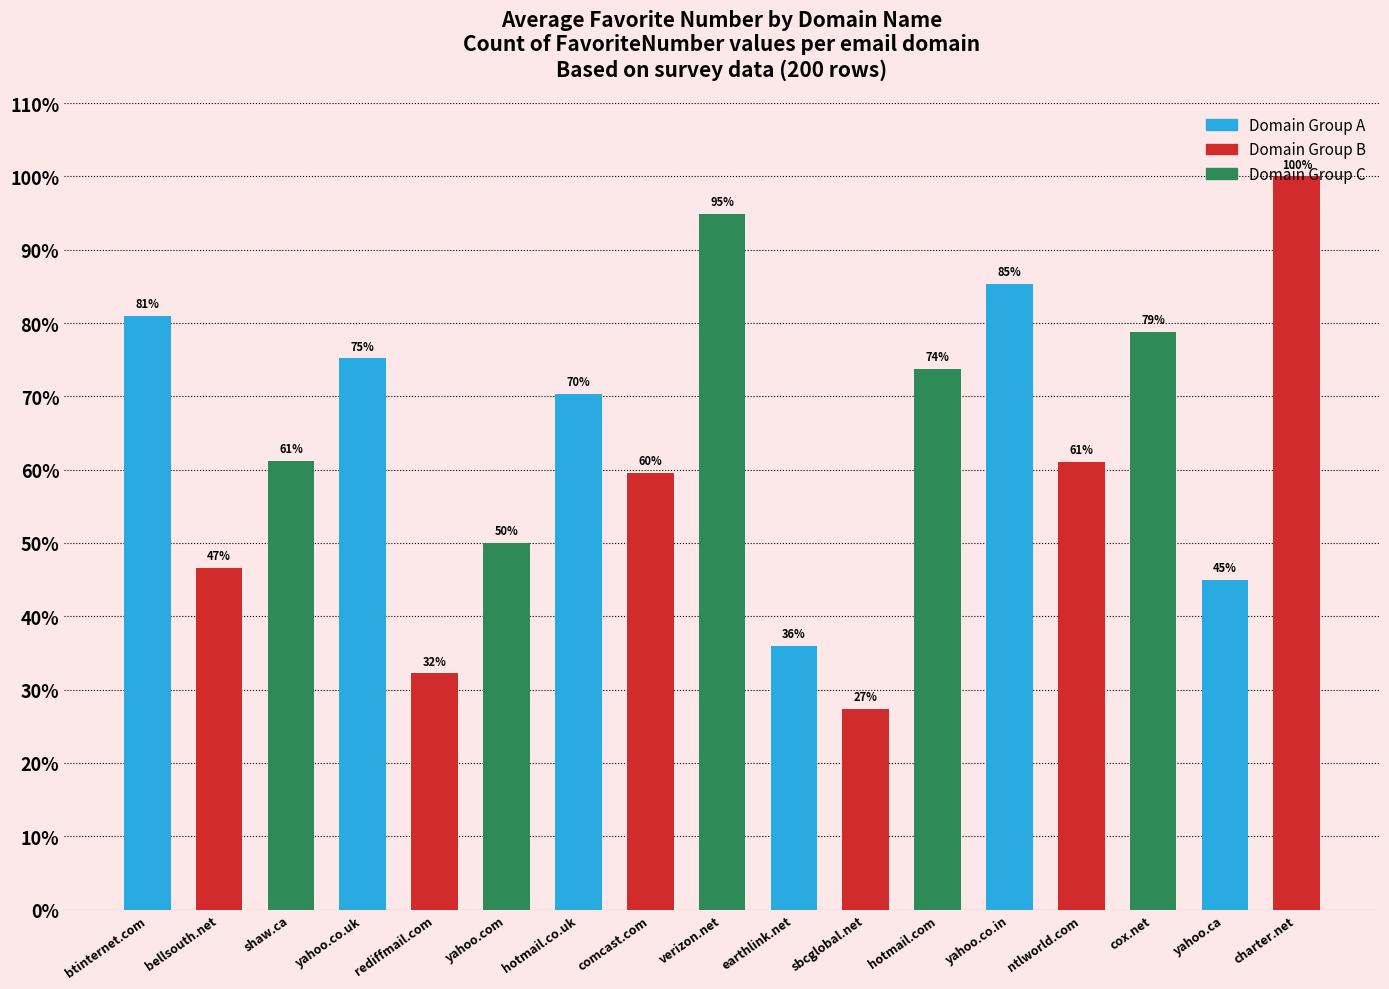

What is the difference between the maximum and second lowest values?

67.8